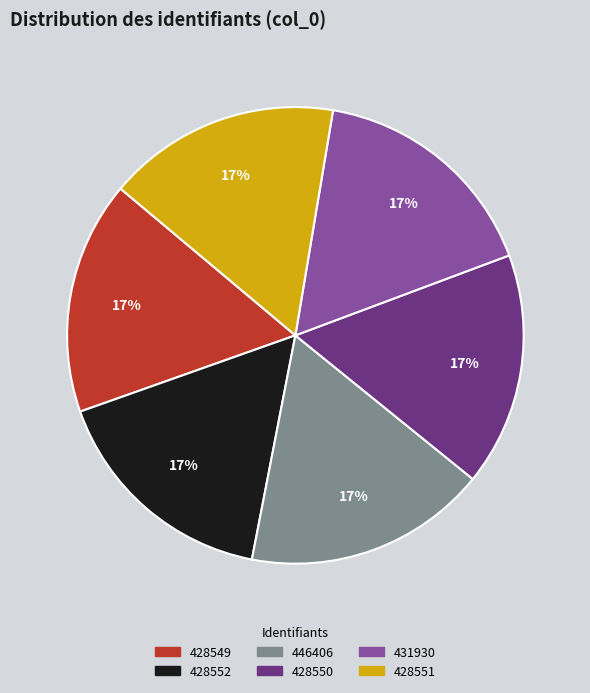

What is the ratio of the value at 428552 to the value at 428551?

1.0